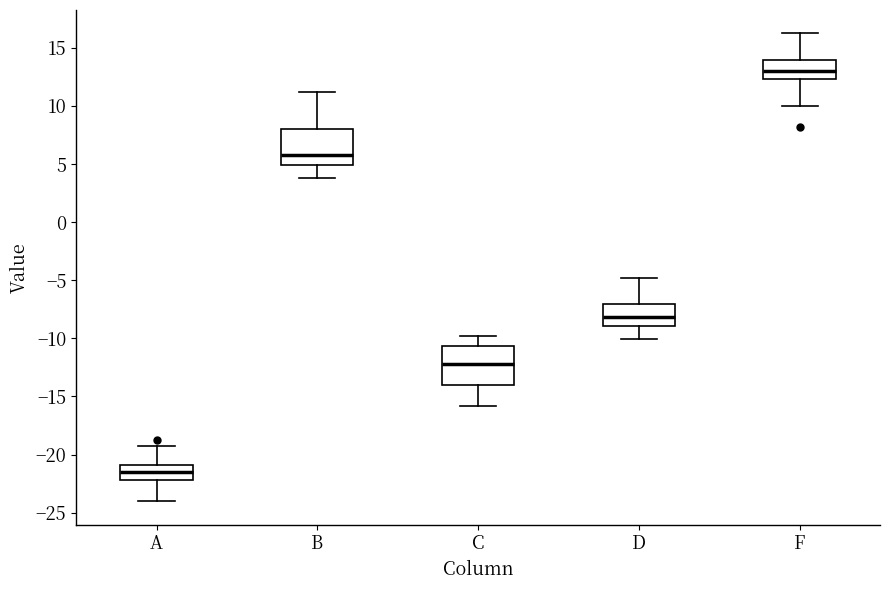

Reading left to right, transcribe this box plot: for each box, give where its median line is, the range the box spans, and where its two whiskers end, as read against the y-axis. The values are not printed on the chart, so give them approximately, as read against the axis.

A: median -21.5, box -22.0 to -21.0, whiskers -24.0 to -19.0
B: median 6.0, box 5.0 to 8.0, whiskers 4.0 to 11.0
C: median -12.0, box -14.0 to -10.5, whiskers -16.0 to -10.0
D: median -8.0, box -9.0 to -7.0, whiskers -10.0 to -5.0
F: median 13.0, box 12.5 to 14.0, whiskers 10.0 to 16.0